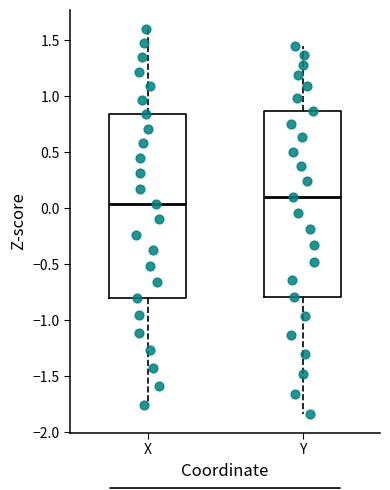

Which box has the highest median line?

Y